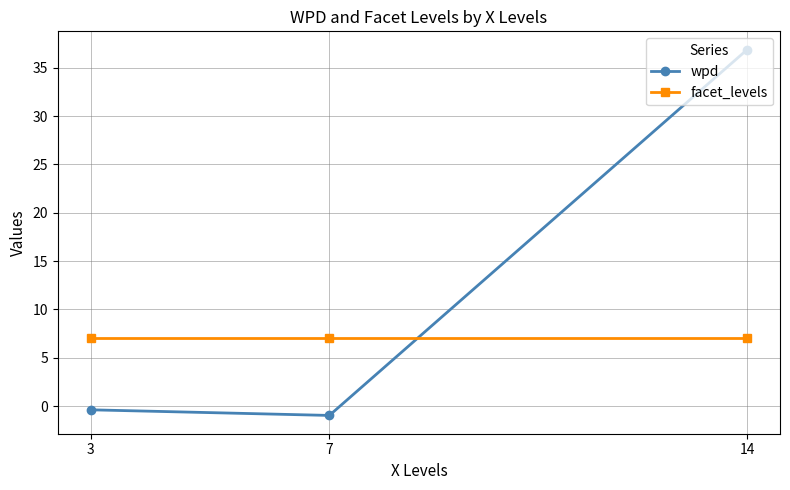

What is the sum of the facet_levels values at 7 and 3?

14.0